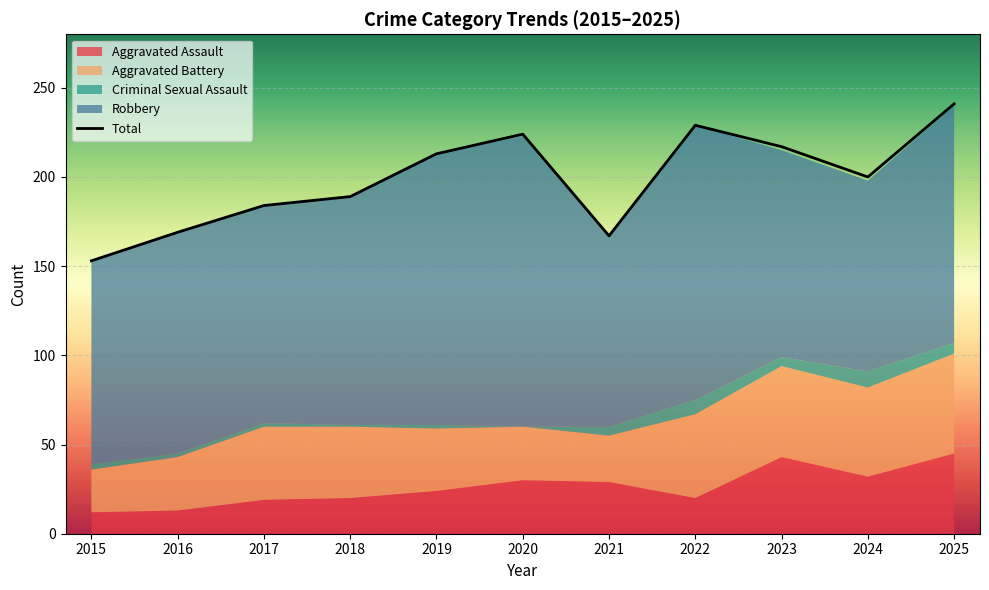

Read the value at 2020.

224